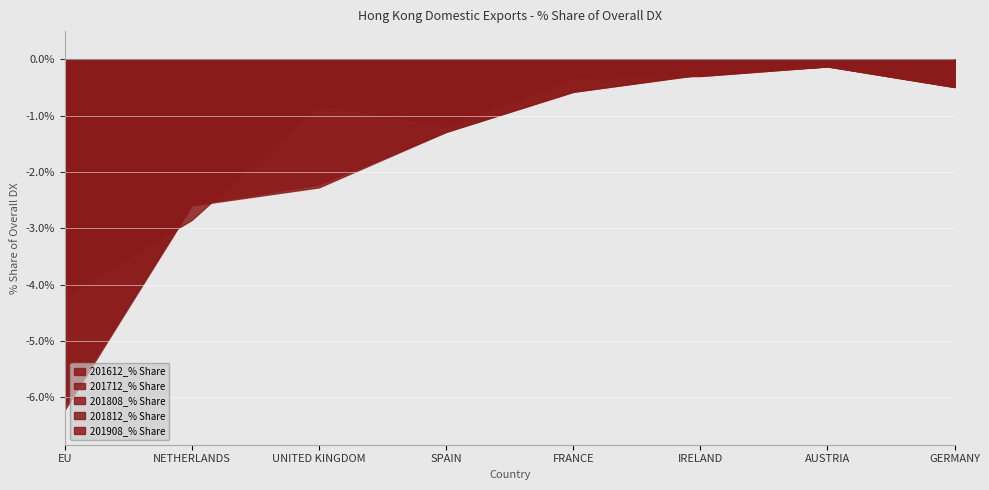

How many lines are shown in the chart?

5